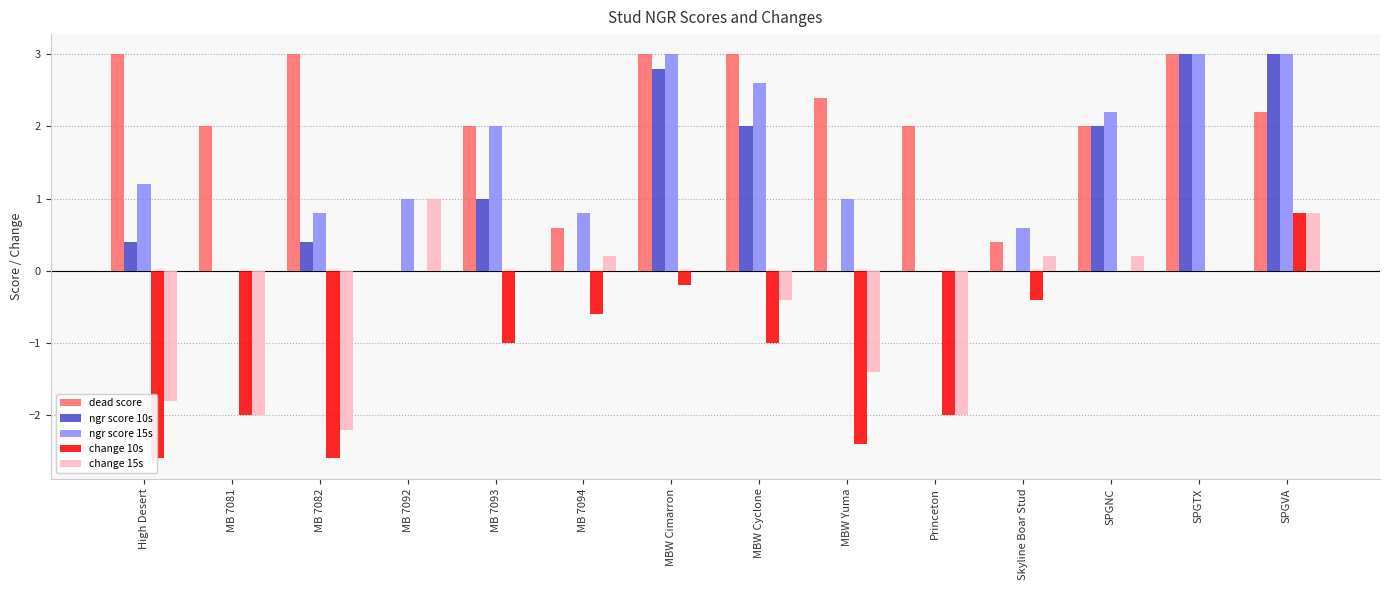

What is the spread (max minus min) of values at MBW Cyclone?

4.0